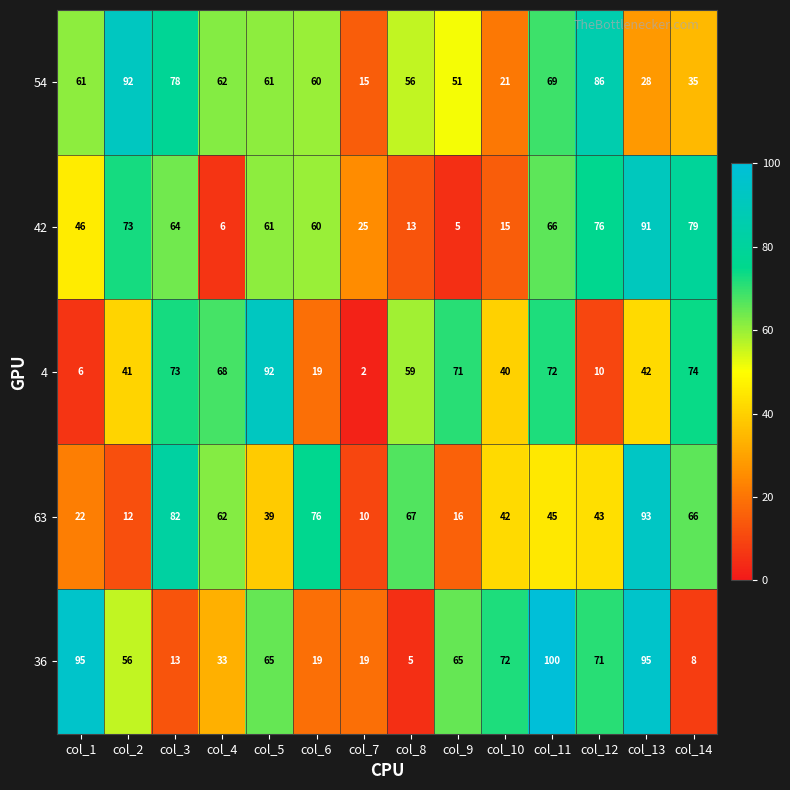

Which series has the largest total across all categories?

54